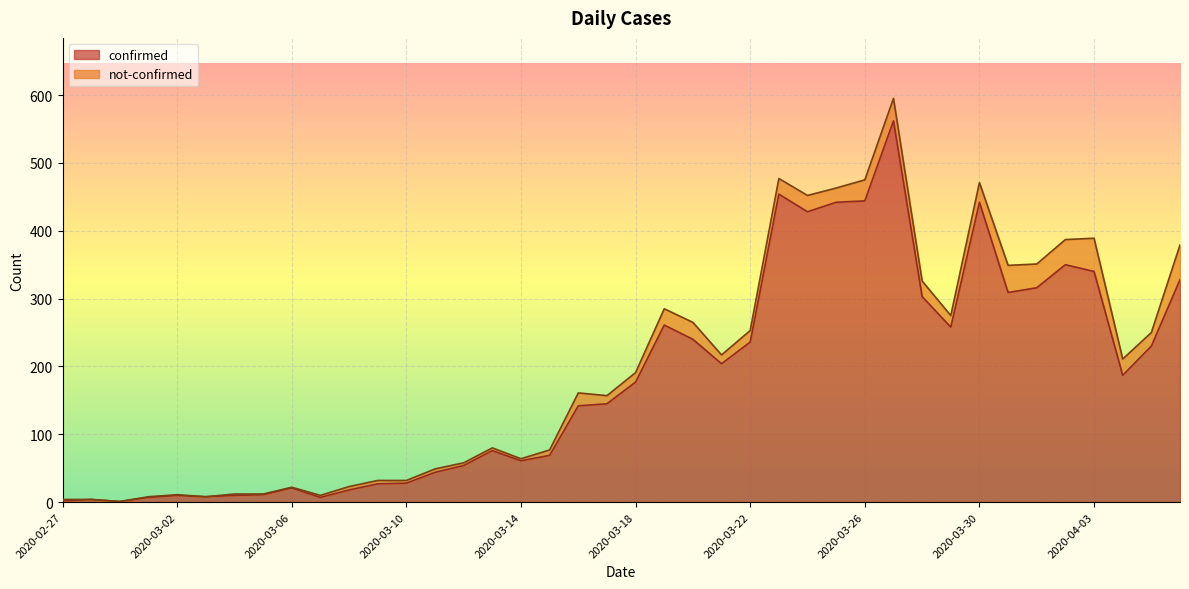

What is the difference between the values at 2020-03-08 and 2020-04-06?

310